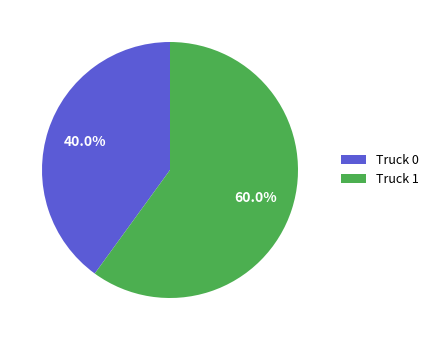

Which has a higher value, Truck 1 or Truck 0?

Truck 1